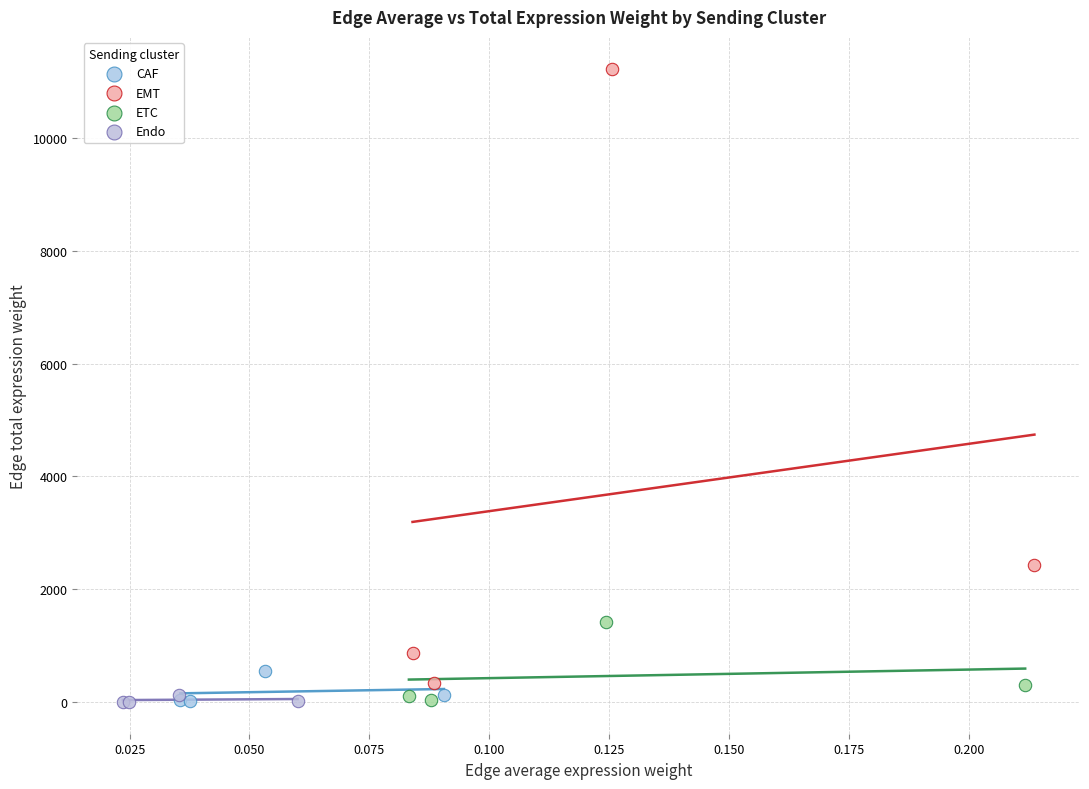

Which series has the largest Y range (max minus min)?

EMT